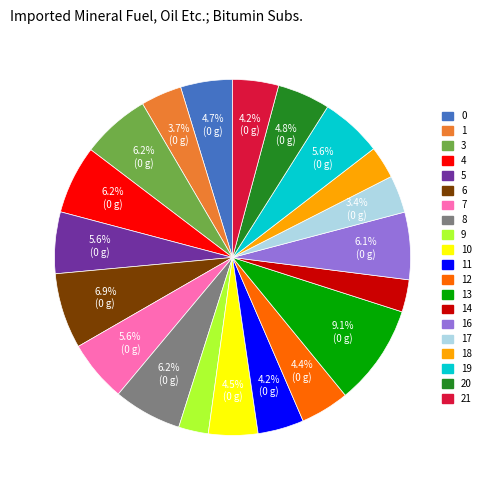

To the nearest percent, what is the difference between the largest and smallest slice percentages?

6%